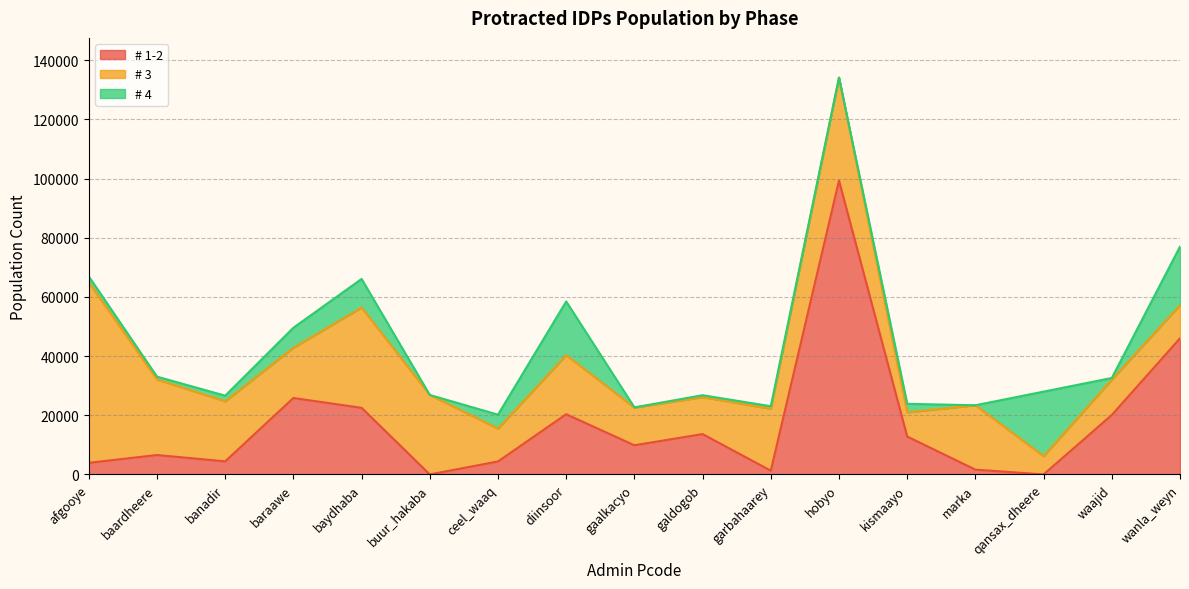

Is it true that # 1-2 equals 20096.8 at waajid?

True